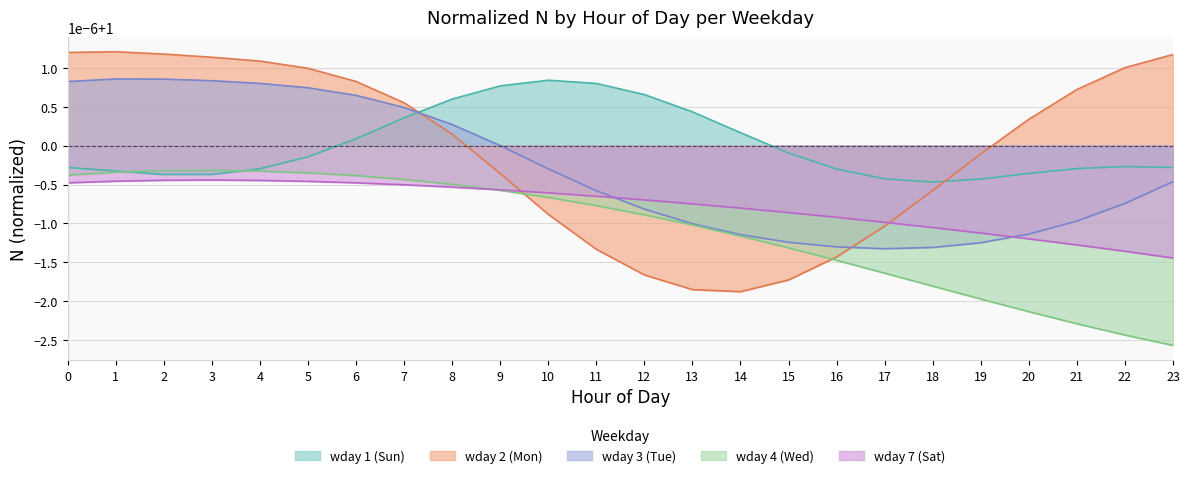

How many wday 7 (Sat) values are between 0 and 1?

24